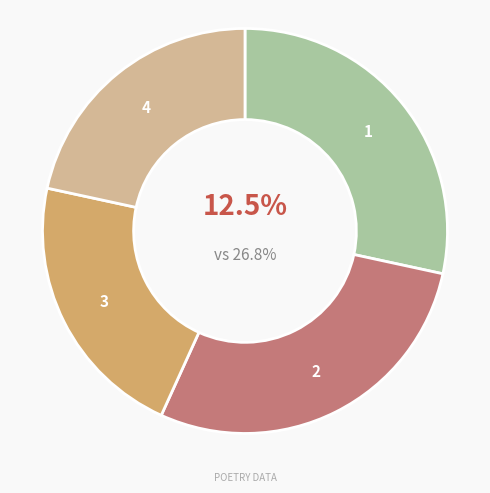

Does 雨中遣怀二首 其一 represent more than half of the total?

No